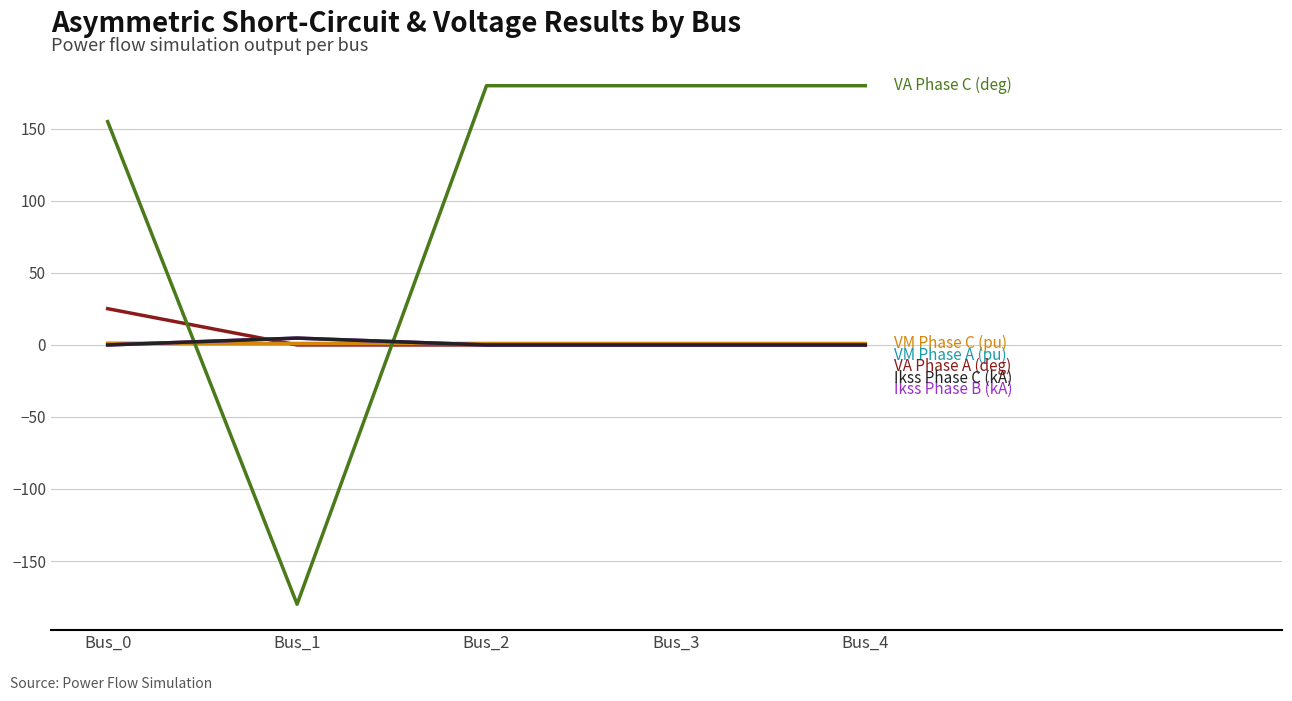

What is the spread (max minus min) of values at Bus_0?

155.1